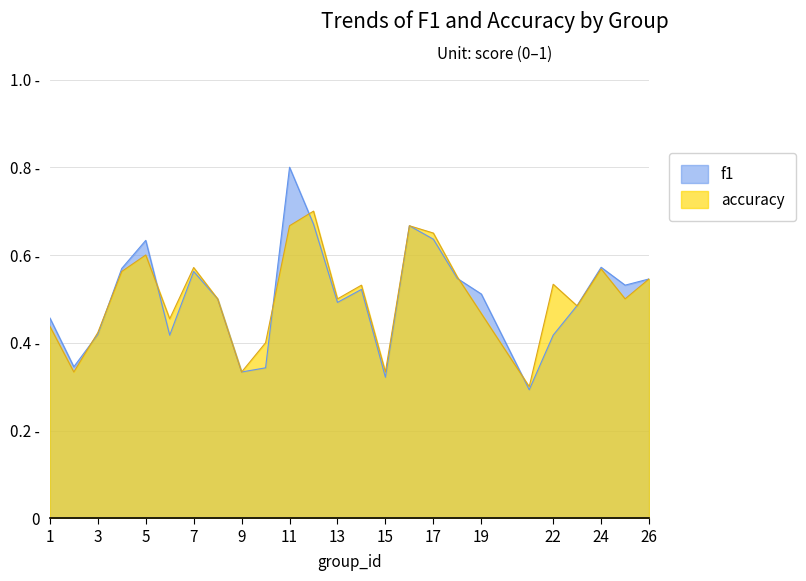

Reading left to right, extract all data points from this chart.

f1: 1=0.5	2=0.3	3=0.4	4=0.6	5=0.6	6=0.4	7=0.6	8=0.5	9=0.3	10=0.3	11=0.8	12=0.7	13=0.5	14=0.5	15=0.3	16=0.7	17=0.6	18=0.5	19=0.5	21=0.3	22=0.4	23=0.5	24=0.6	25=0.5	26=0.5
accuracy: 1=0.4	2=0.3	3=0.4	4=0.6	5=0.6	6=0.5	7=0.6	8=0.5	9=0.3	10=0.4	11=0.7	12=0.7	13=0.5	14=0.5	15=0.3	16=0.7	17=0.7	18=0.6	19=0.5	21=0.3	22=0.5	23=0.5	24=0.6	25=0.5	26=0.5